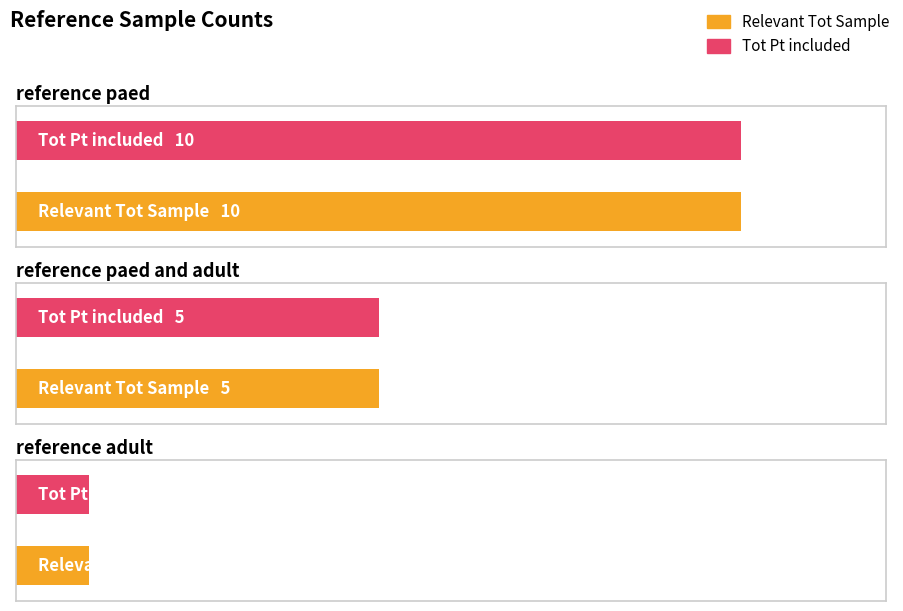

True or false: Tot Pt included has a value of 10 at reference paed.

True